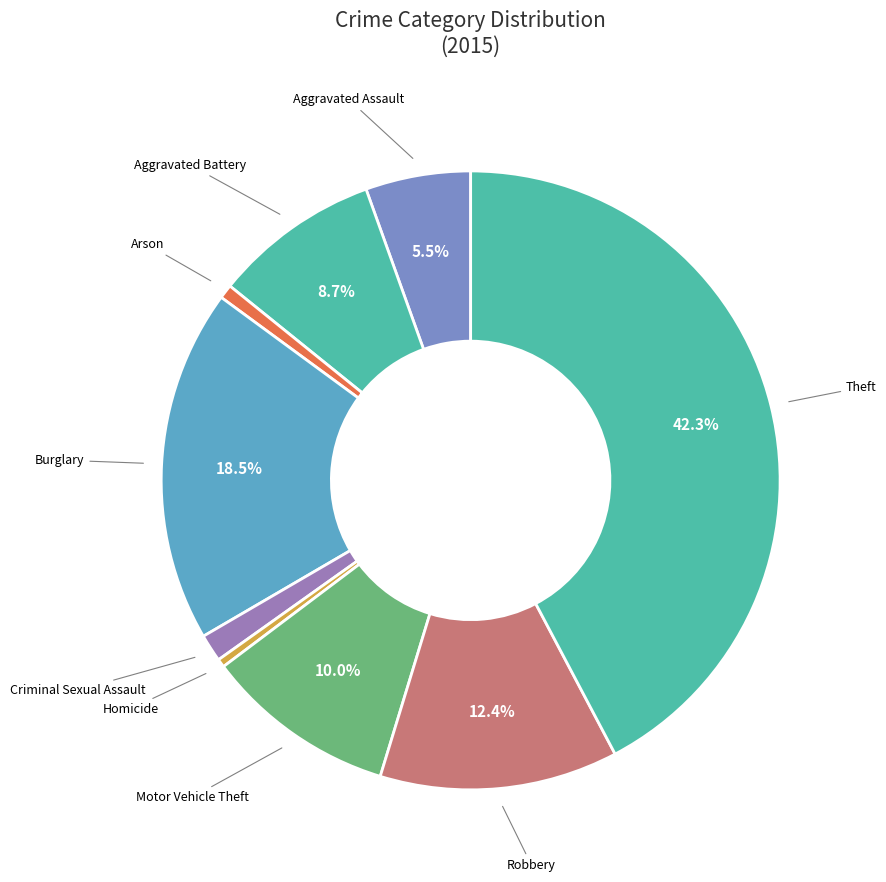

What is the largest slice in the pie chart?

Theft